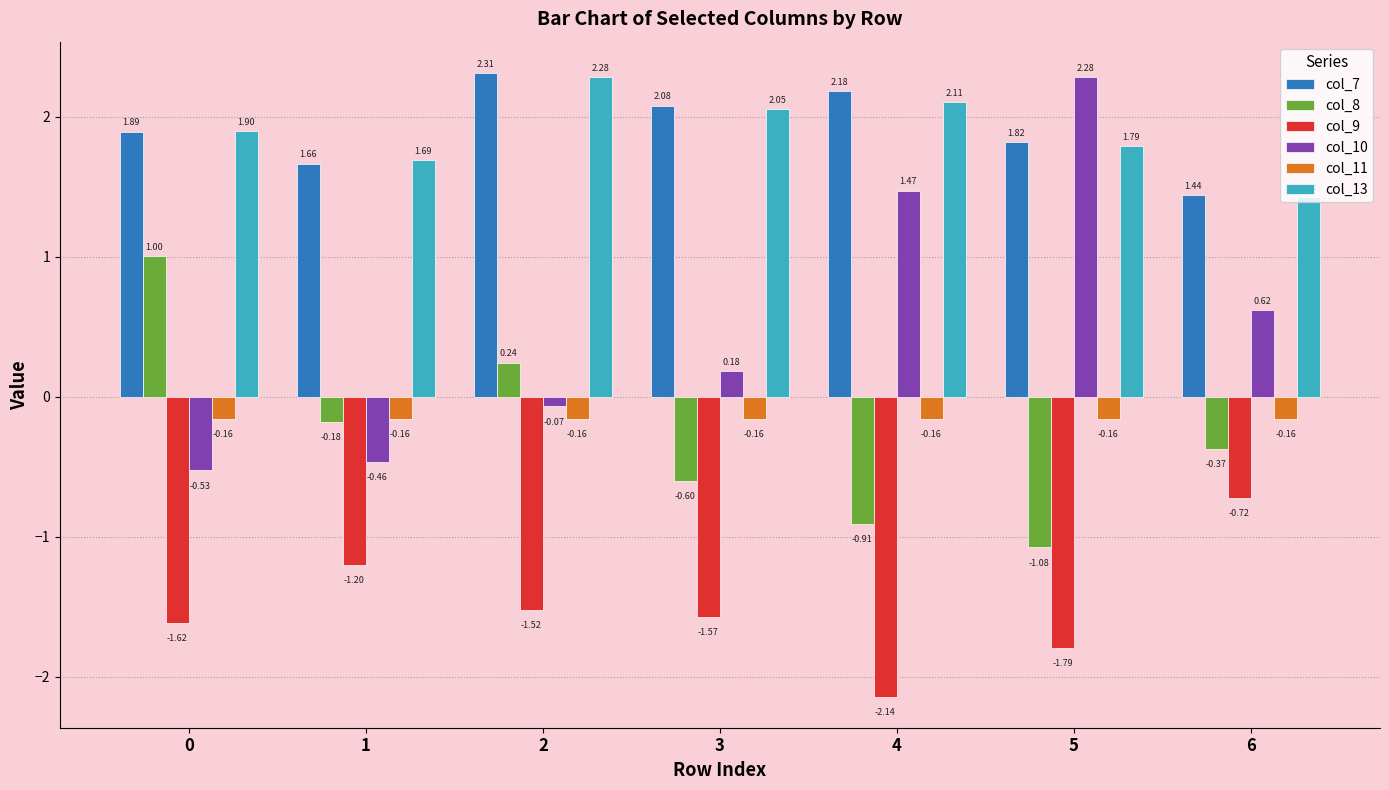

What is the difference between the highest and lowest values at 0?

3.5